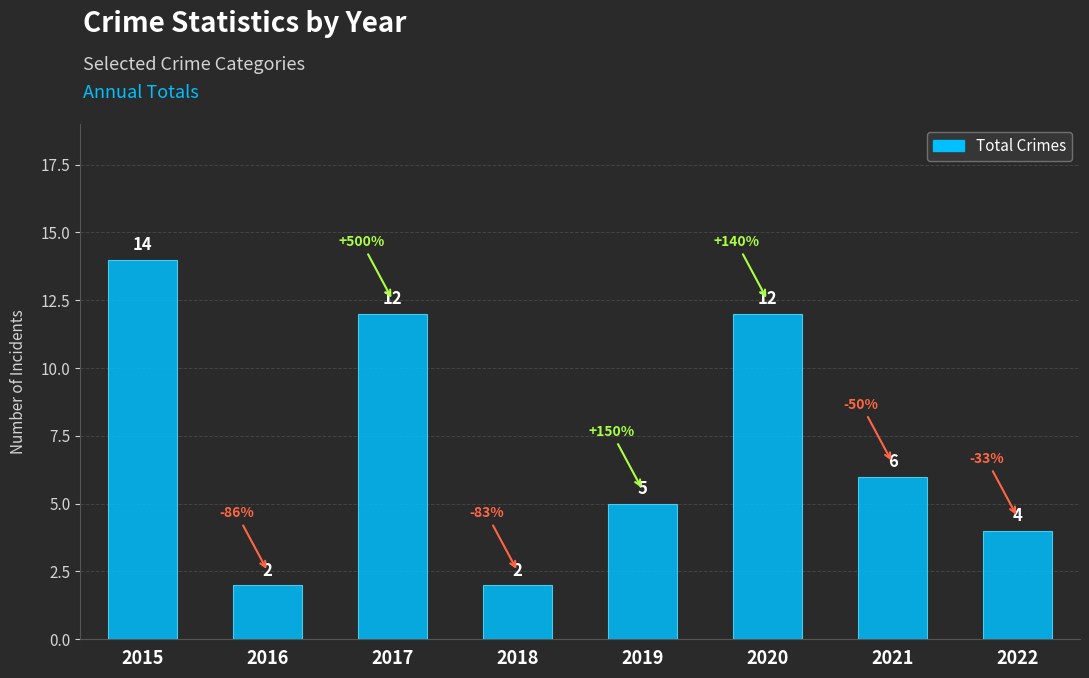

At which label does the data first exceed 6?

2015